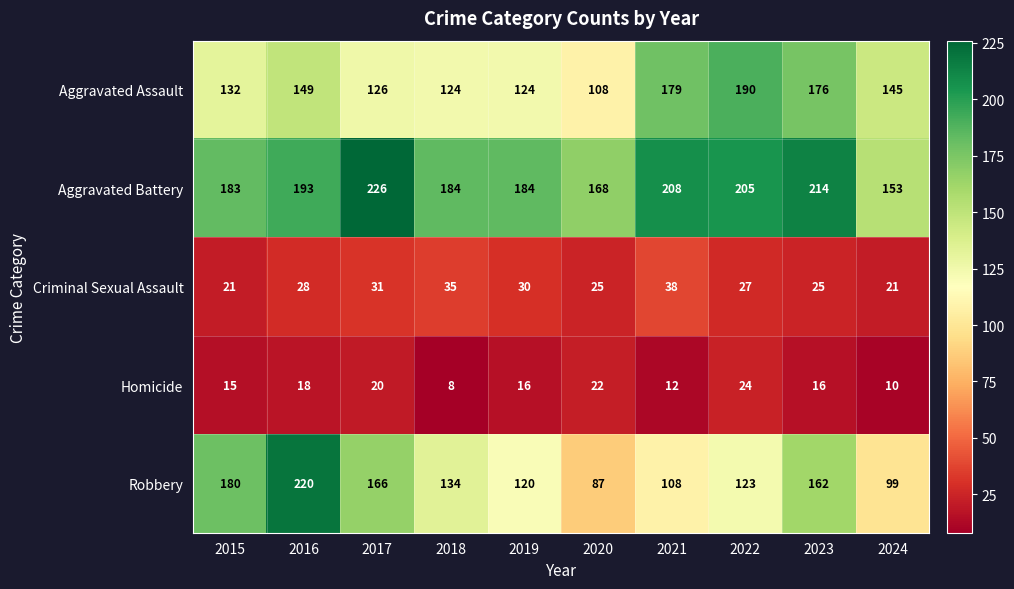

What is the total value across all series at 2023?

593